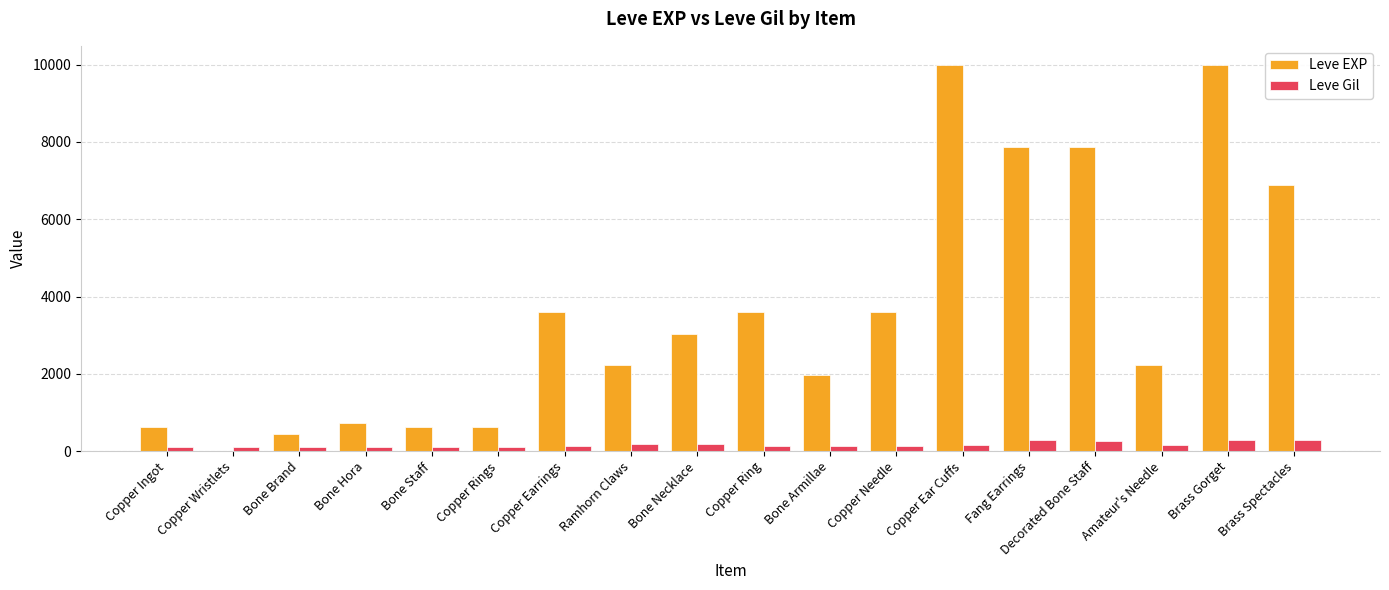

What is the maximum value shown in the chart?

9990